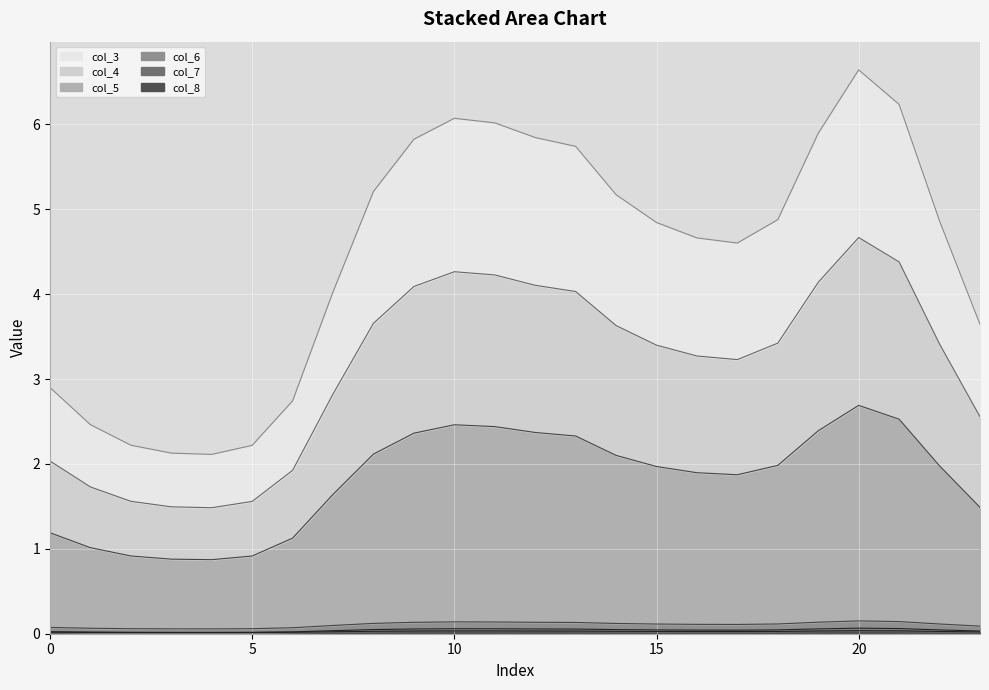

How many interior local valleys does the col_7 series have?

2